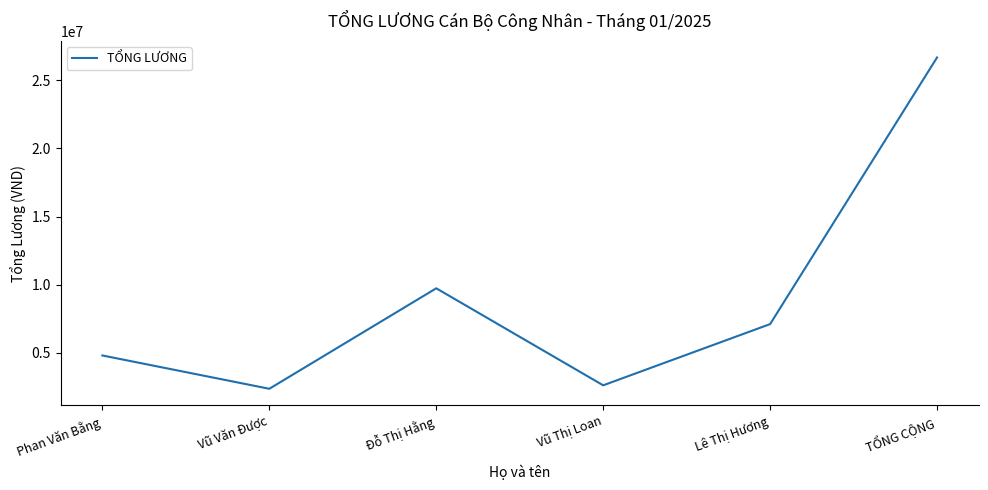

The value at Đỗ Thị Hằng is 5260214.5. True or false?

False